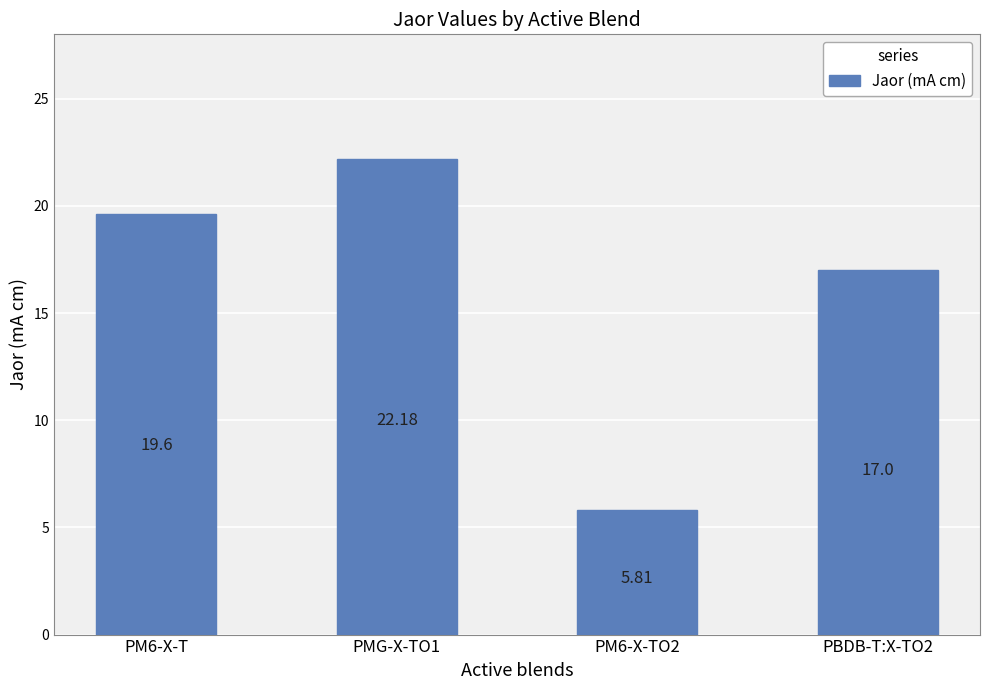

What is the label of the 2nd bar from the left?

PMG-X-TO1